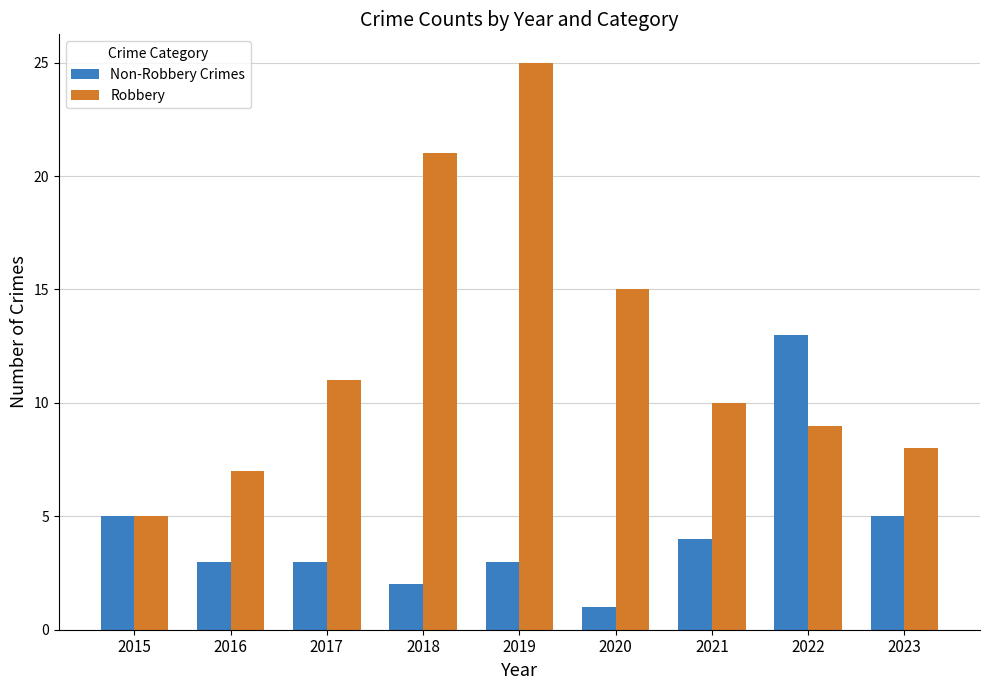

Reading left to right, what are all the values shown in this chart?

Non-Robbery Crimes: 2015=5	2016=3	2017=3	2018=2	2019=3	2020=1	2021=4	2022=13	2023=5
Robbery: 2015=5	2016=7	2017=11	2018=21	2019=25	2020=15	2021=10	2022=9	2023=8